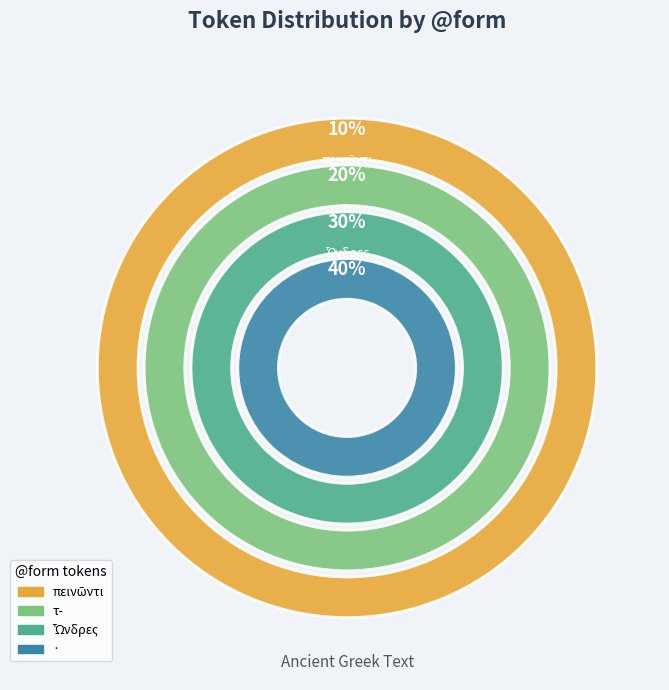

What is the largest slice in the pie chart?

·